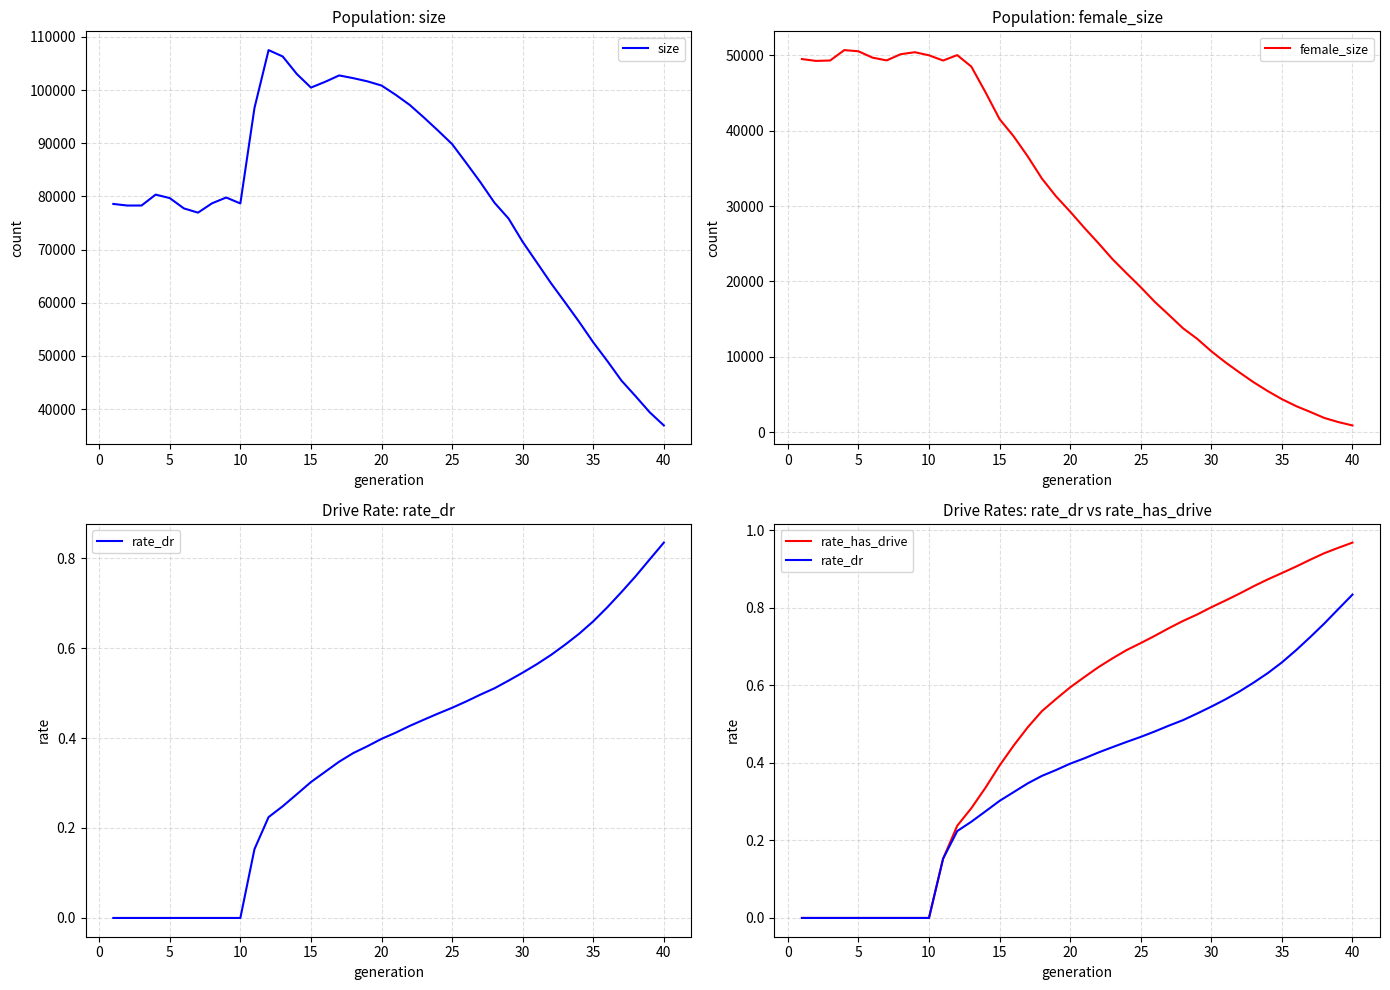

True or false: rate_has_drive and size intersect in this chart.

False